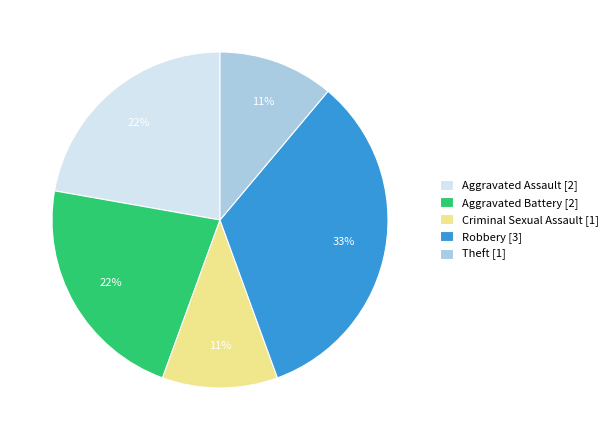

To the nearest percent, what is the average slice percentage?

20%